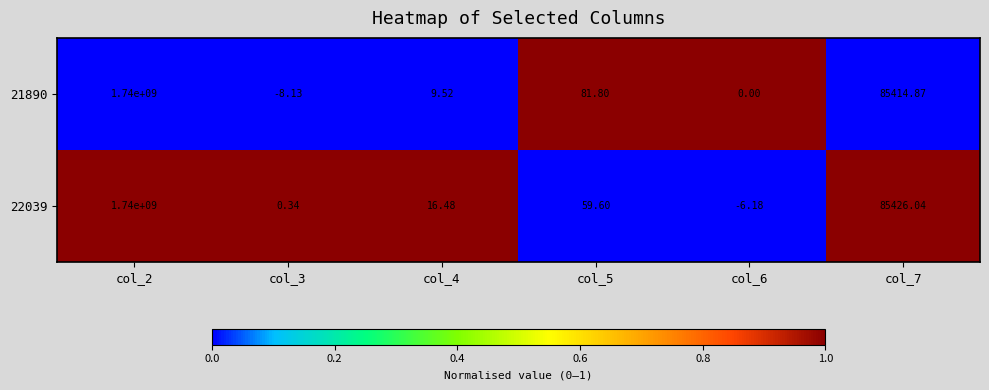

At which category does the chart reach its minimum across all series?

col_3